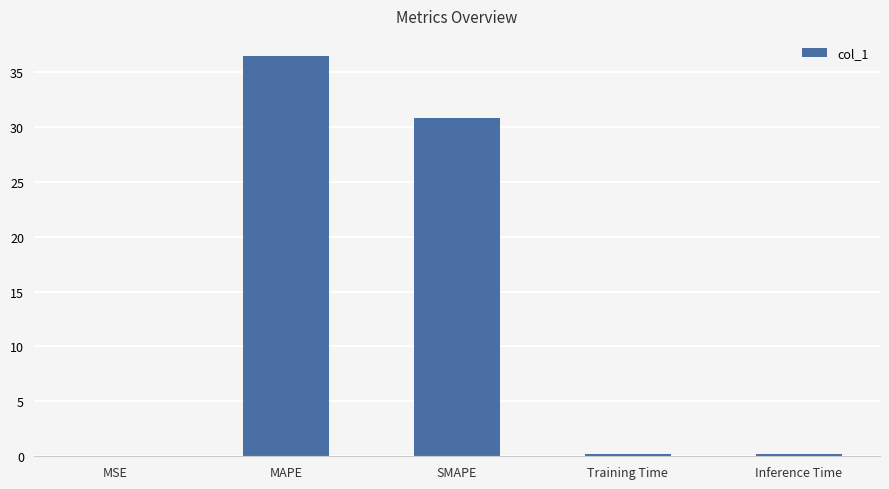

Are the bars grouped side by side (vs. stacked)?

No